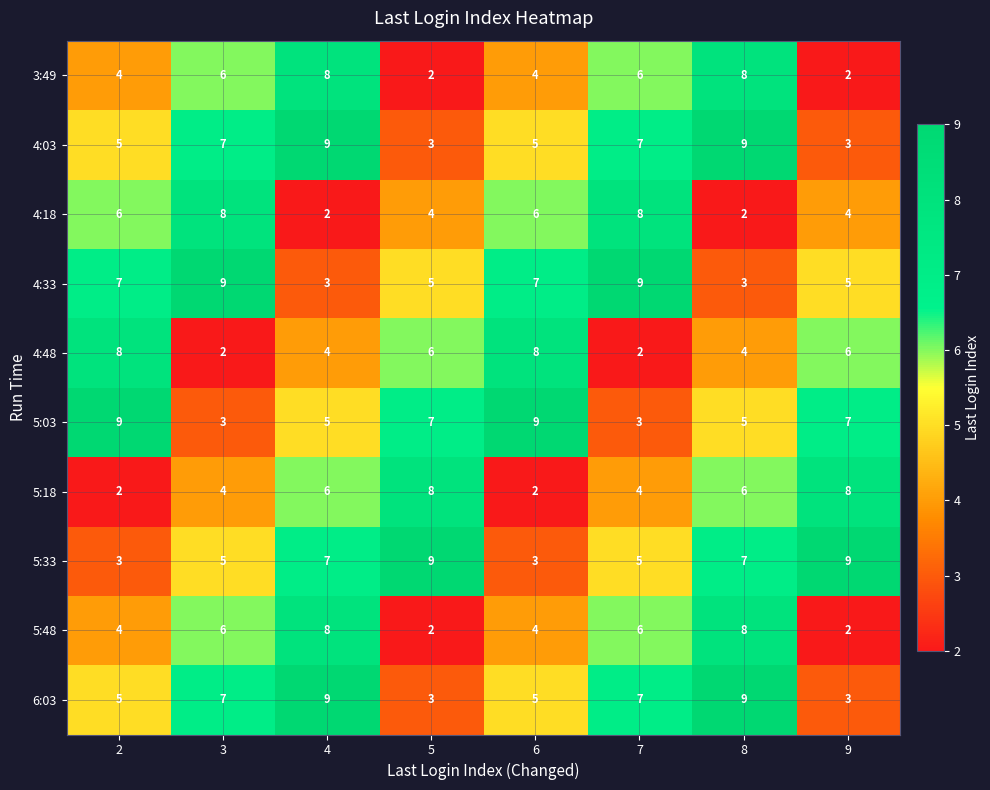

What is the difference between the 4:48 values at 3 and 9?

4